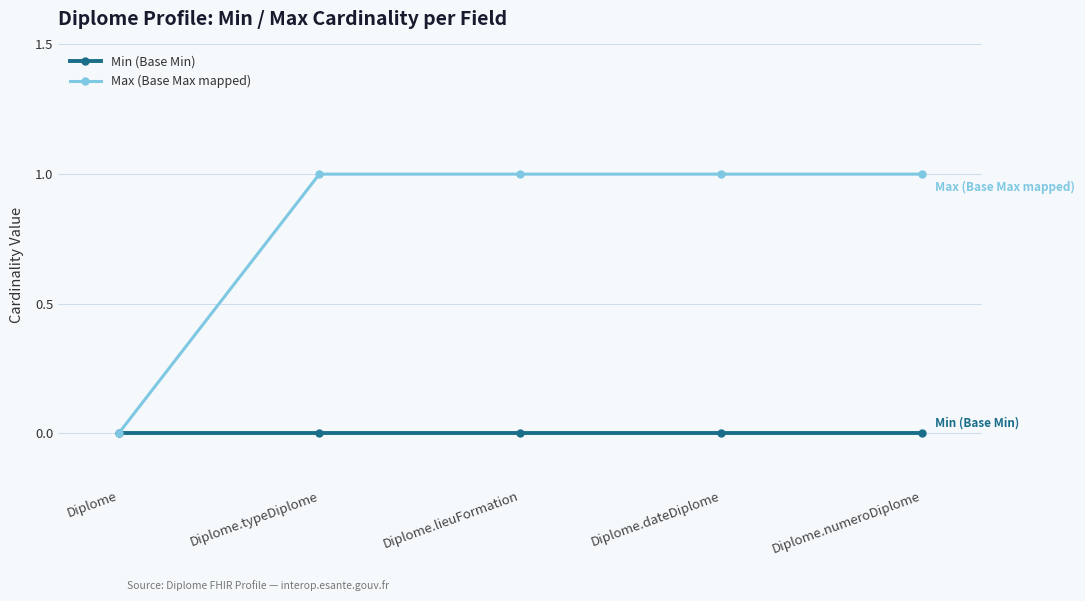

What is the label of the 3rd point from the right?

Diplome.lieuFormation